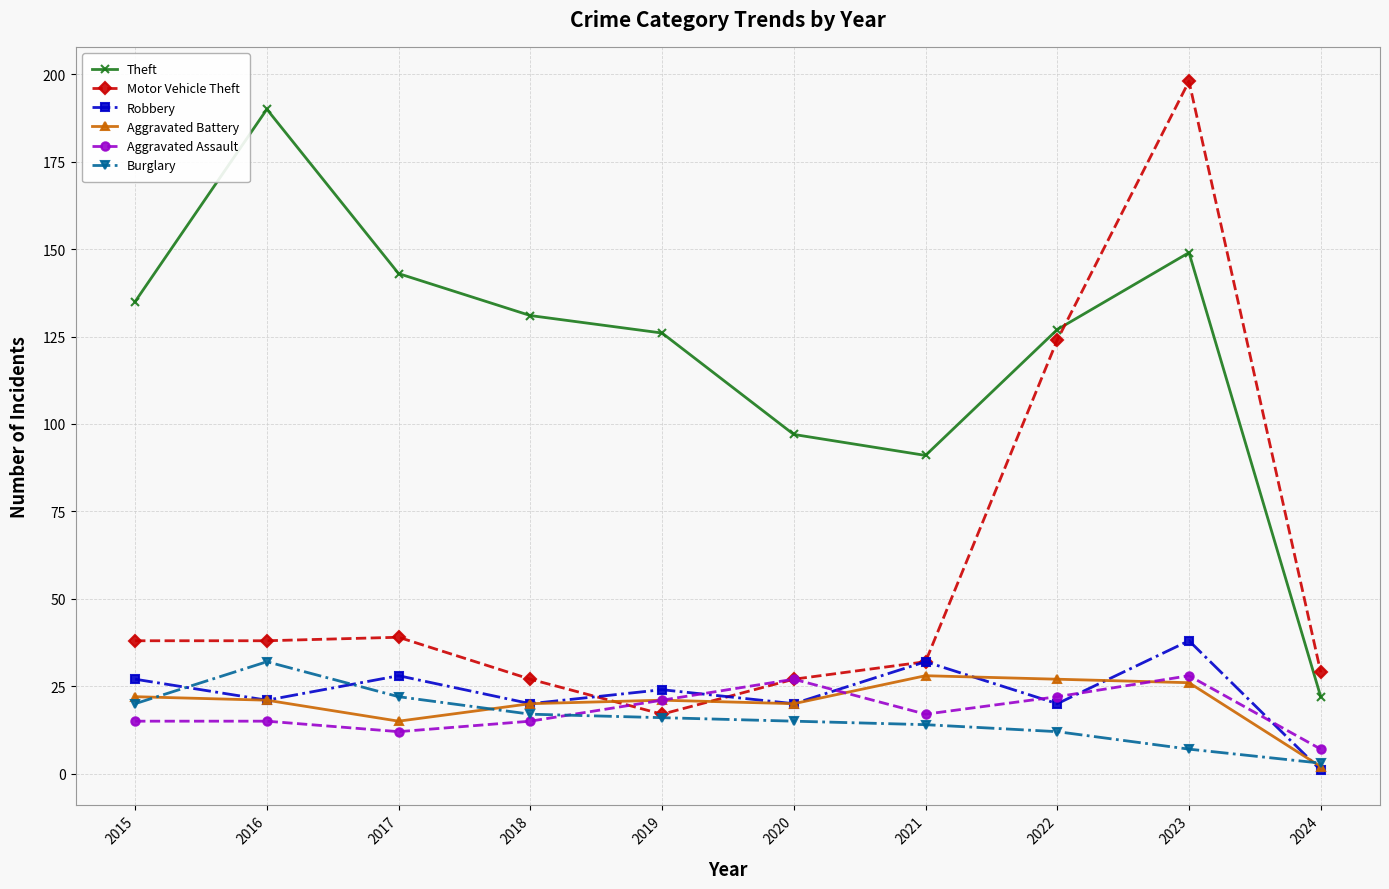

What is the maximum value shown in the chart?

198